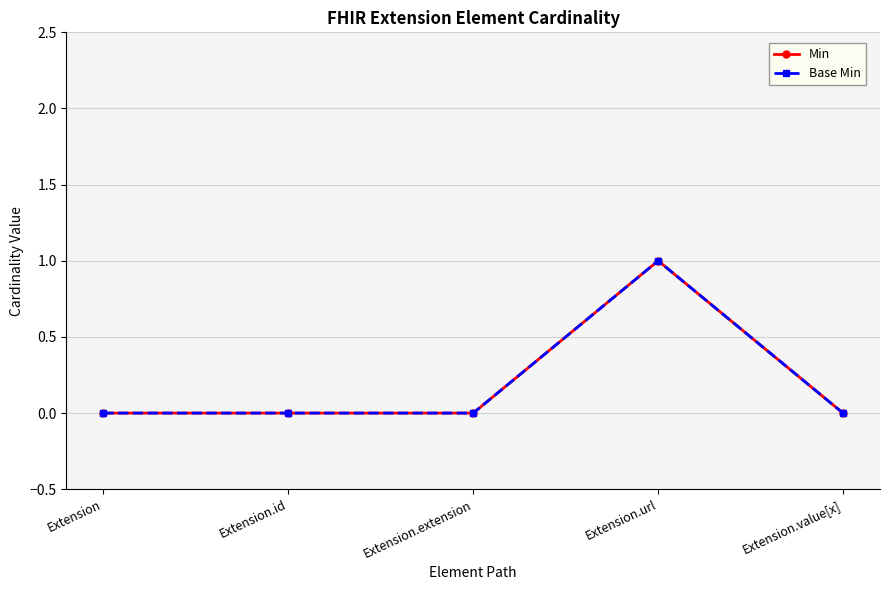

The Base Min series shows 0 at Extension. True or false?

True